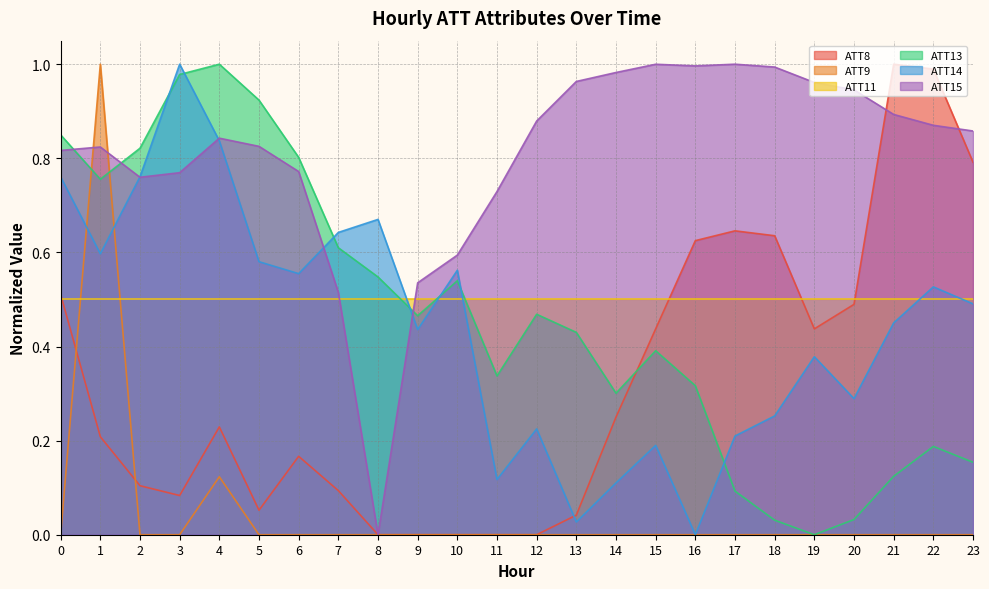

Which series ends up on top after the final intersection of ATT13 and ATT15?

ATT15